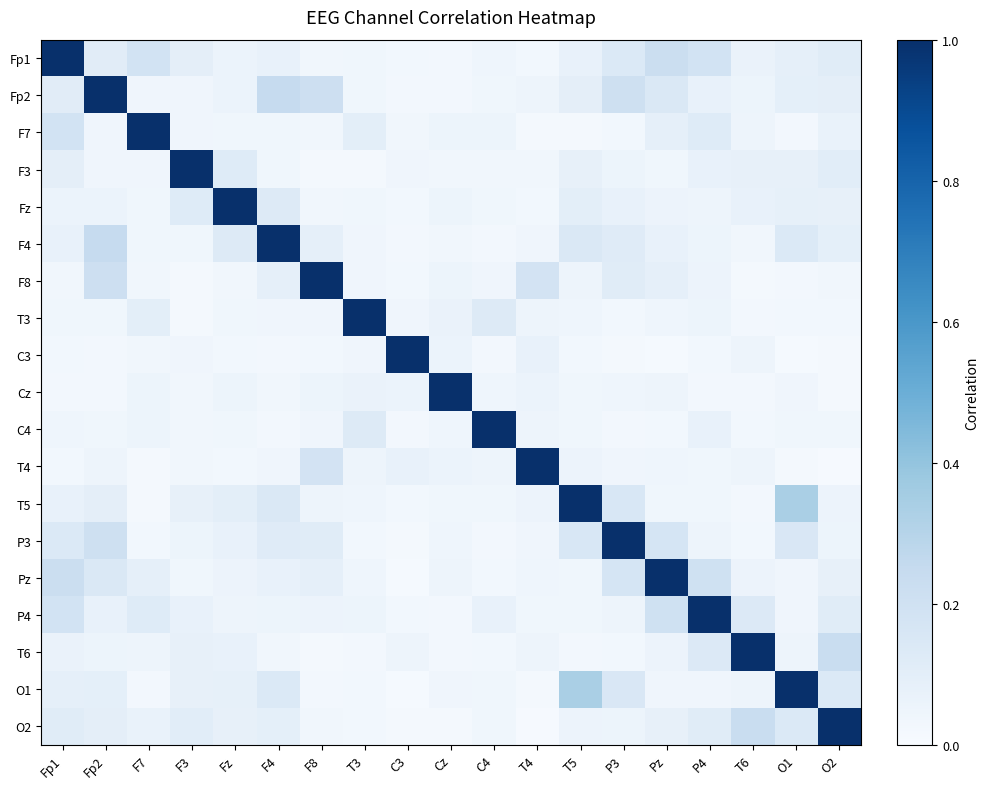

At how many categories does at least one series exceed 0?

19